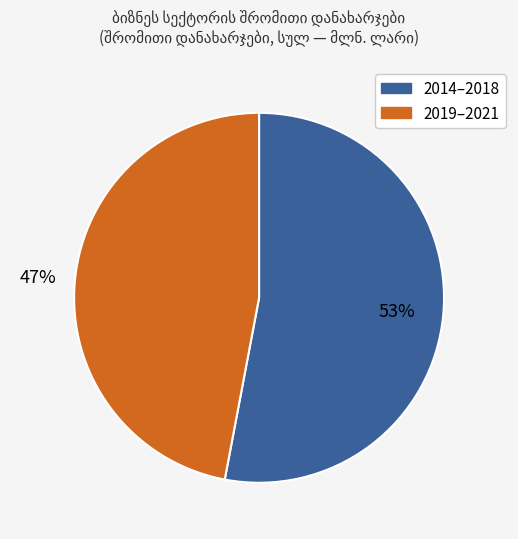

To the nearest percent, what is the average slice percentage?

50%